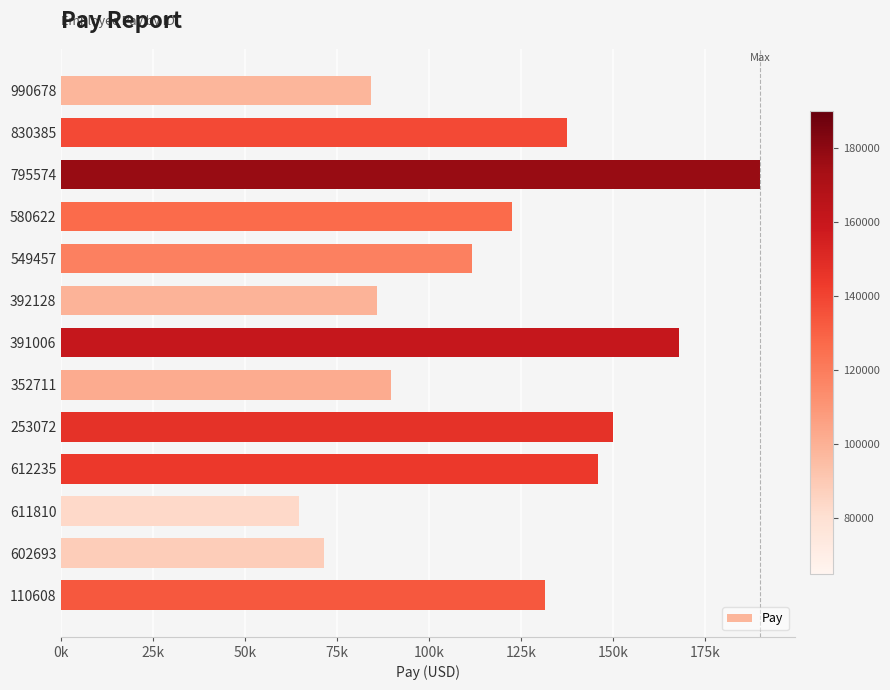

Rank the categories by value from lowest to highest.

611810, 602693, 990678, 392128, 352711, 549457, 580622, 110608, 830385, 612235, 253072, 391006, 795574